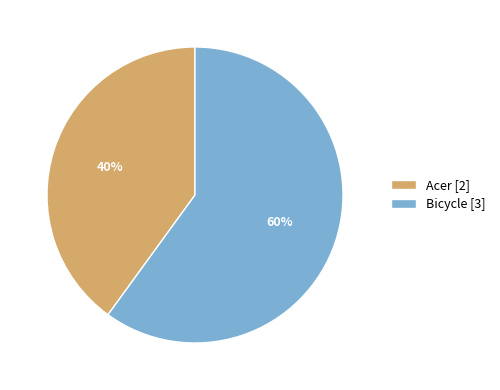

Combined, do Bicycle [3] and Acer [2] account for over 50%?

Yes